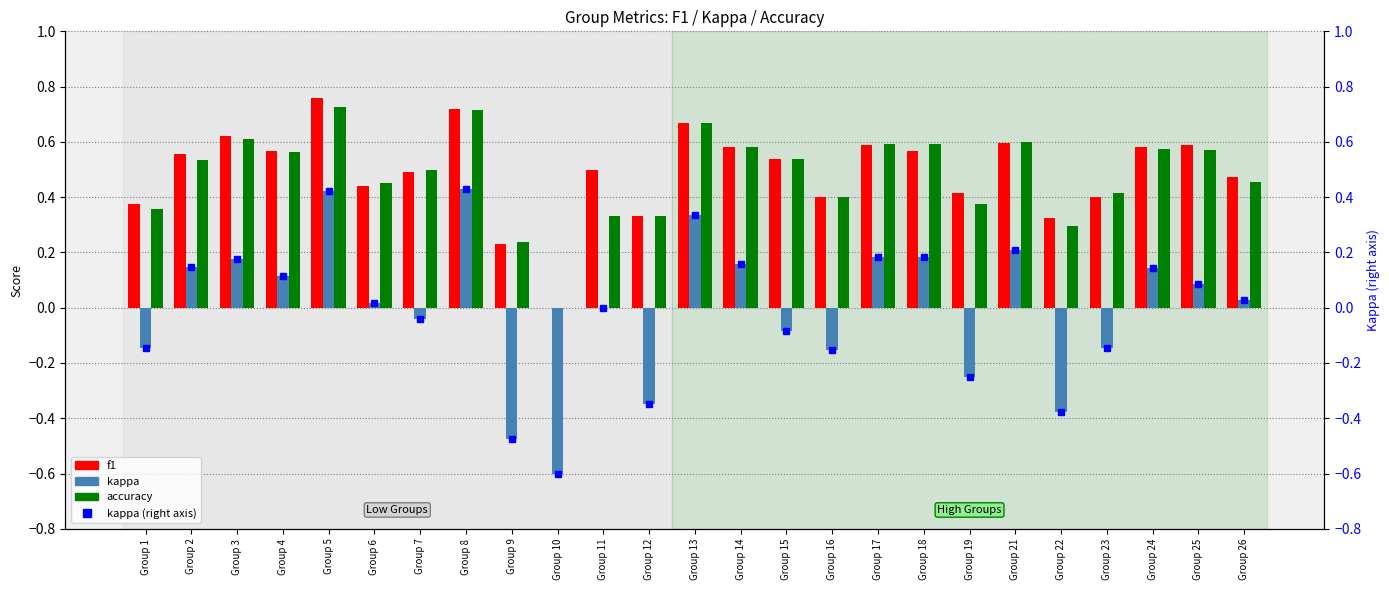

How many series are shown in this chart?

4